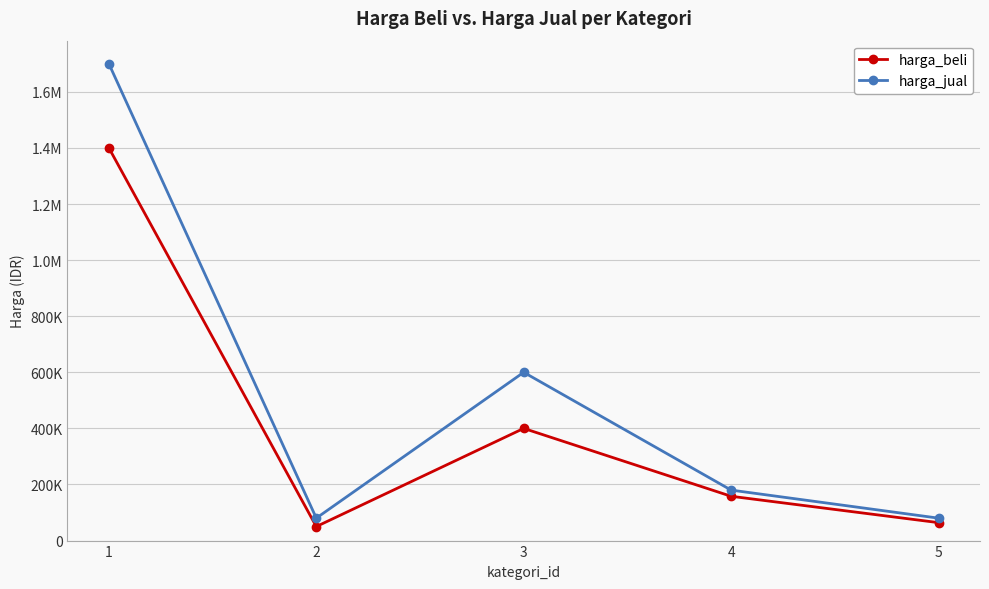

Reading right to left, list all the values displayed in this chart.

harga_beli: 64000	158000	400000	50000	1400000
harga_jual: 80000	180000	600000	80000	1700000